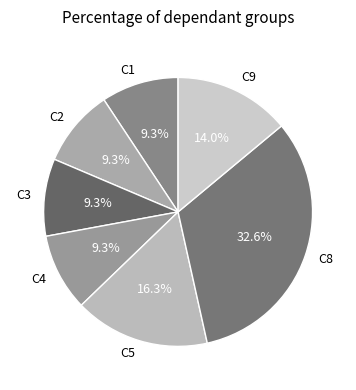

Is C1 the majority of the pie?

No